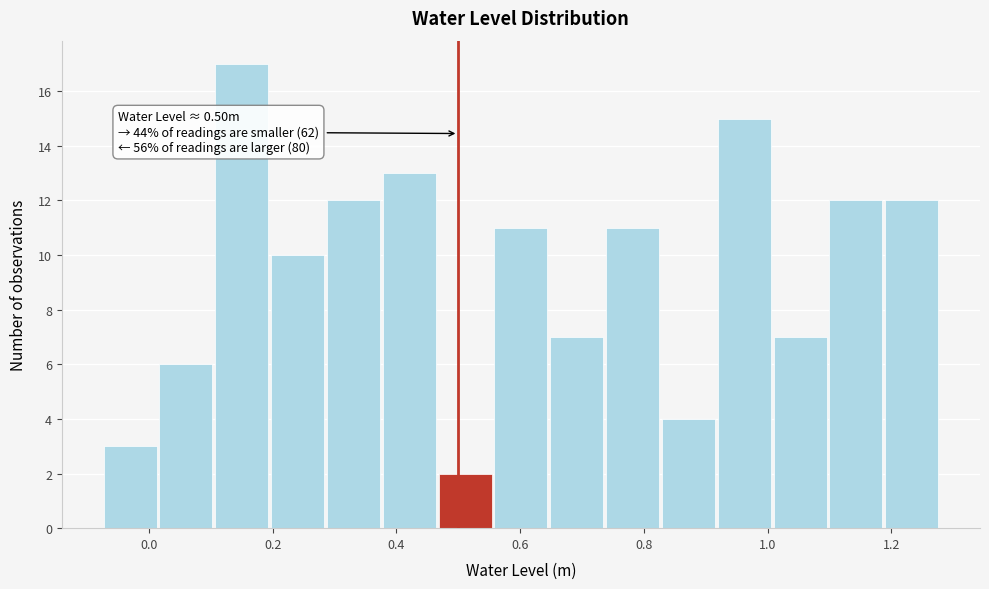

Over which range of the x-axis is the bar tallest?

0.10 to 0.20